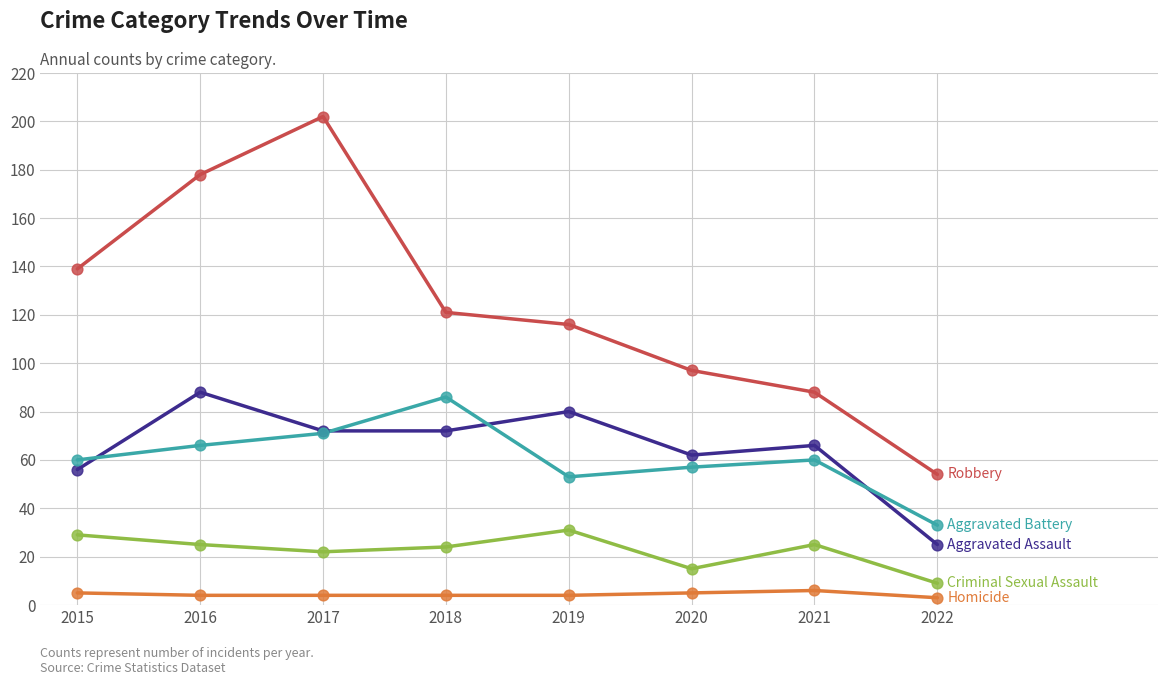

What is the spread (max minus min) of values at 2015?

134